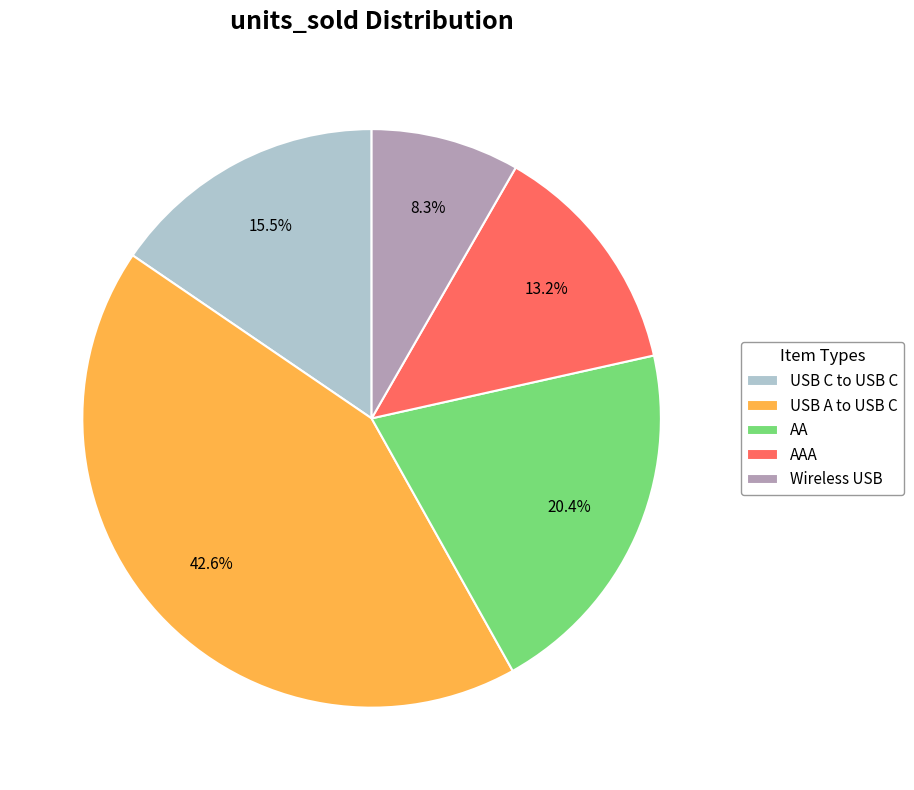

To the nearest percent, what percentage of the pie is AA?

20%